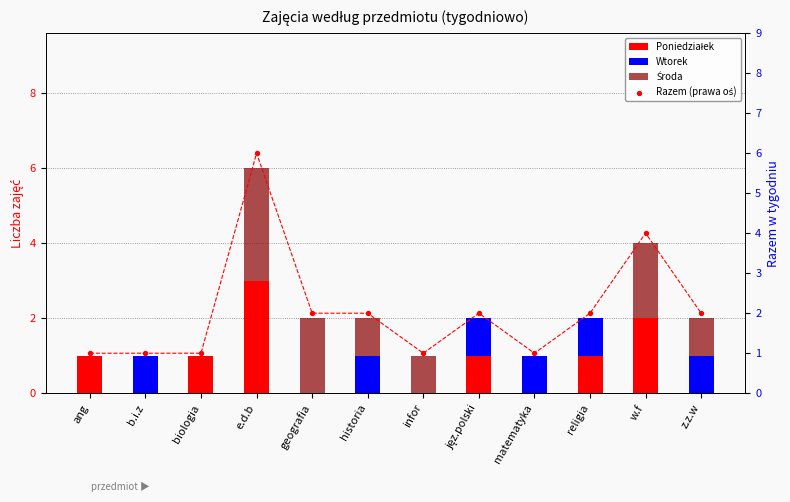

What are all the series names shown in the legend?

Poniedziałek, Wtorek, Środa, Razem (prawa oś)